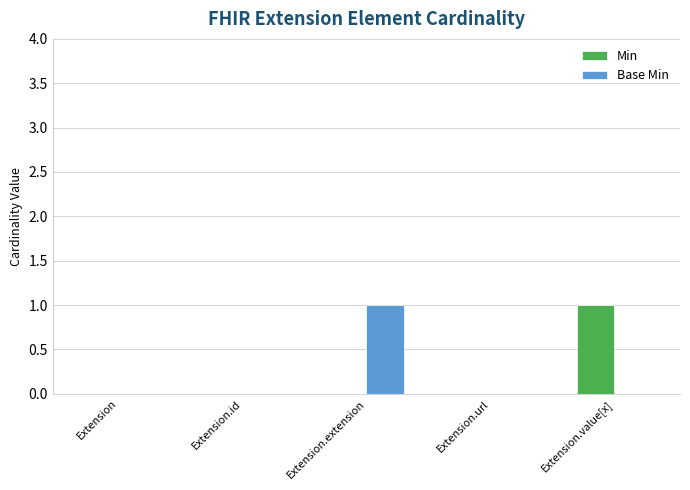

Which category has the highest value in the Base Min series?

Extension.extension